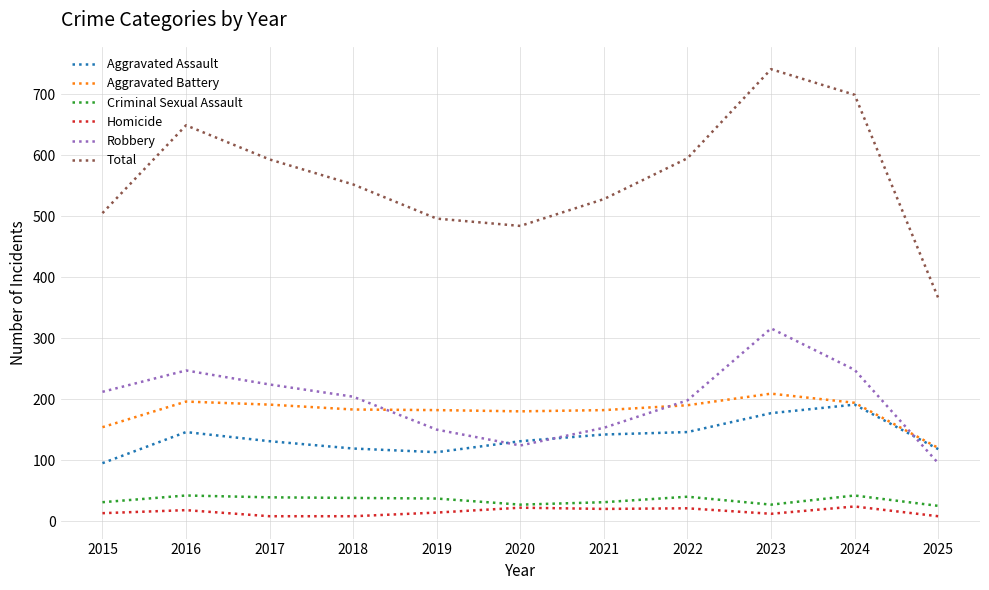

At which category does Aggravated Assault reach its first local peak?

2016